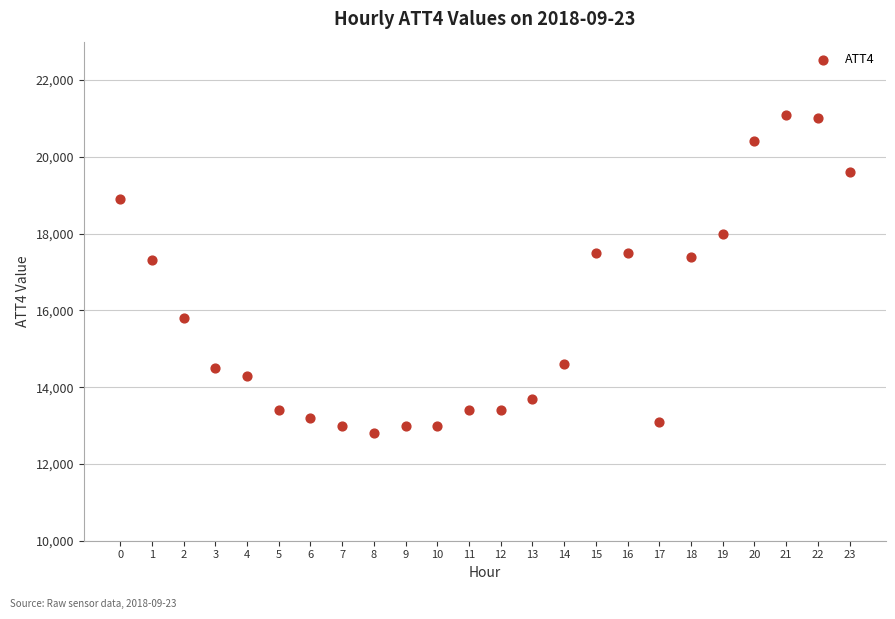

What is the range of Y values (max minus min)?

8300